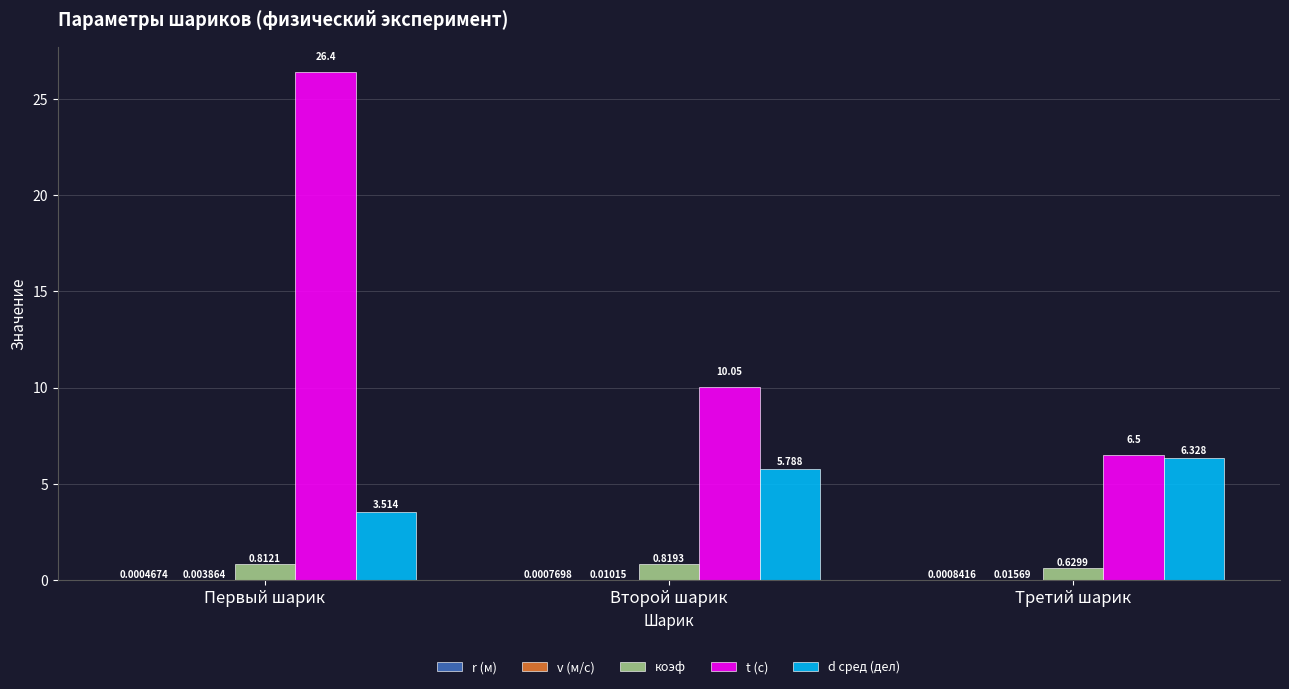

Which series changed the most between Первый шарик and Второй шарик?

t (с)